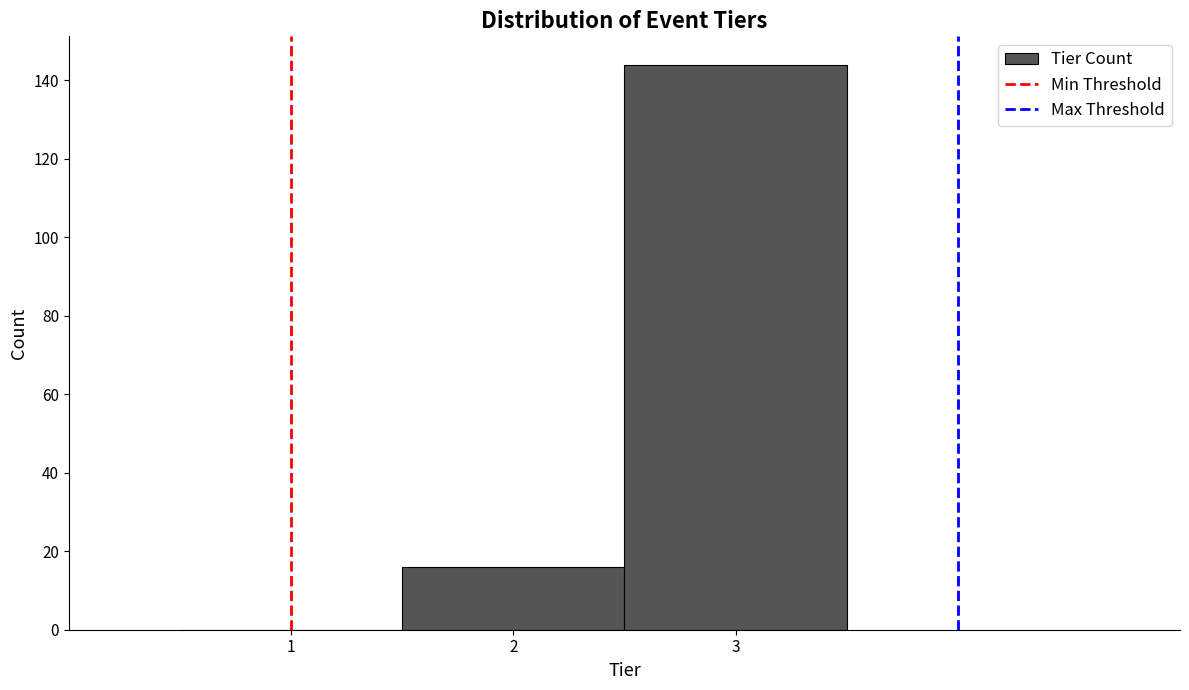

Reading left to right, transcribe this chart: for each bar, give the range it covers on the x-axis and its height. The values are not printed on the chart, so give them approximately, as read against the axis.

0.5 to 1.5: 0
1.5 to 2.5: 16
2.5 to 3.5: 144